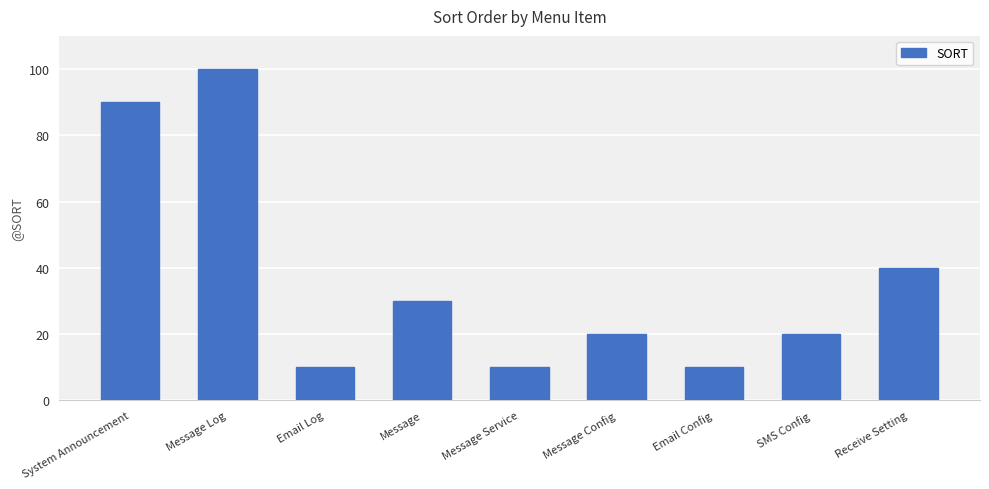

Reading left to right, what are all the values shown in this chart?

System Announcement=90	Message Log=100	Email Log=10	Message=30	Message Service=10	Message Config=20	Email Config=10	SMS Config=20	Receive Setting=40